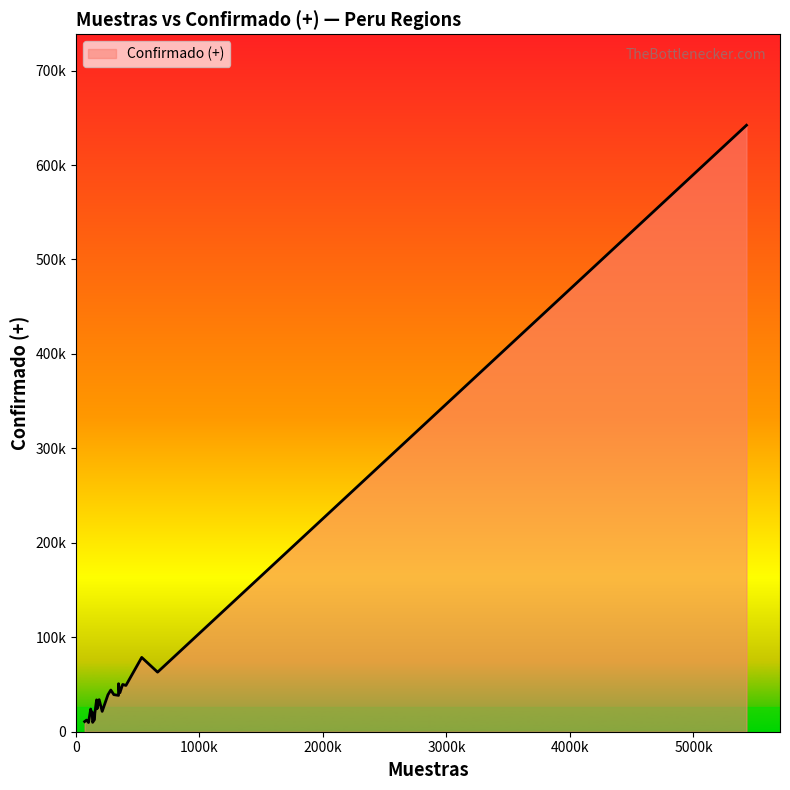

Does the chart display data point markers on the line(s)?

No